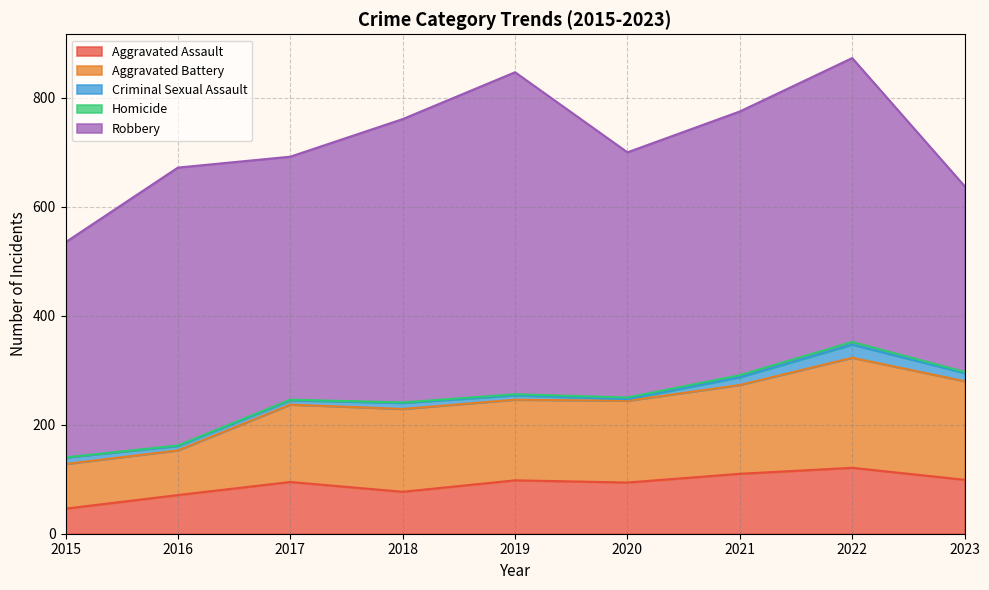

What is the average value of the Aggravated Assault series?

90